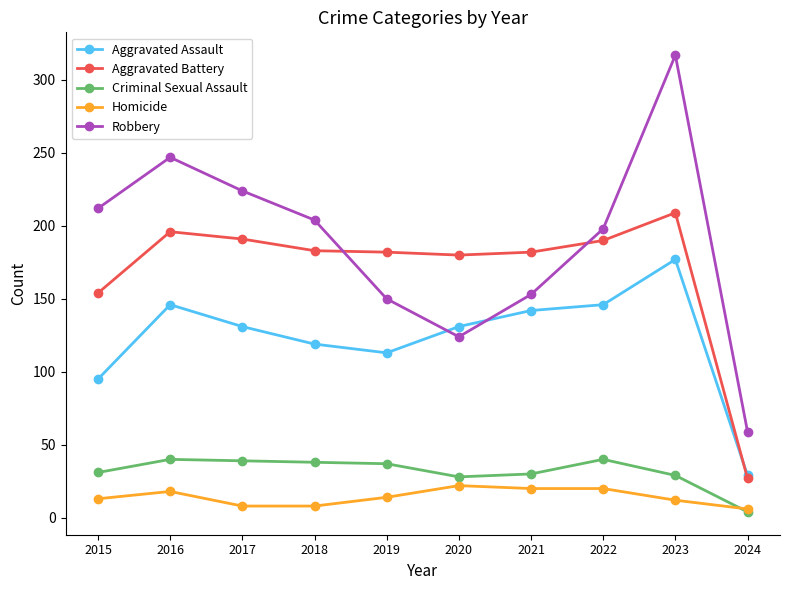

Count the number of data series in this chart.

5